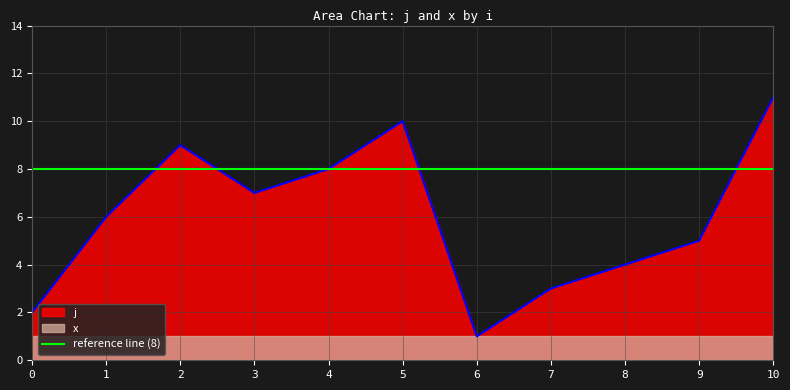

What is the value of the 7th point from the left?

1